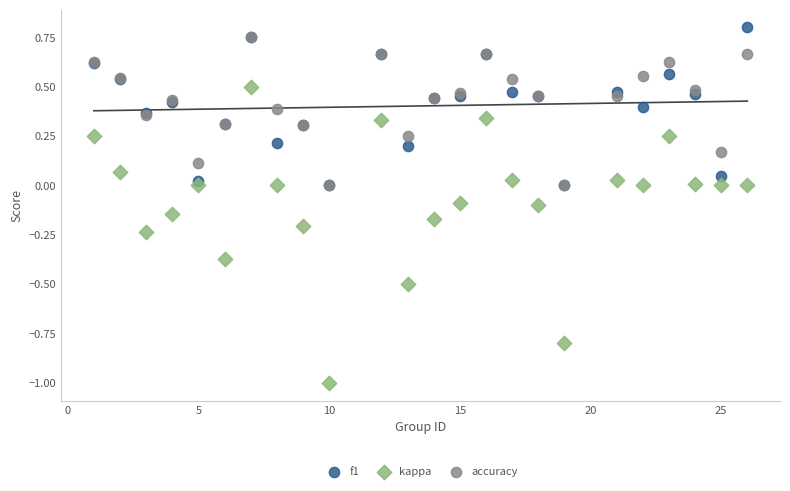

Which series reaches the maximum Y coordinate?

f1